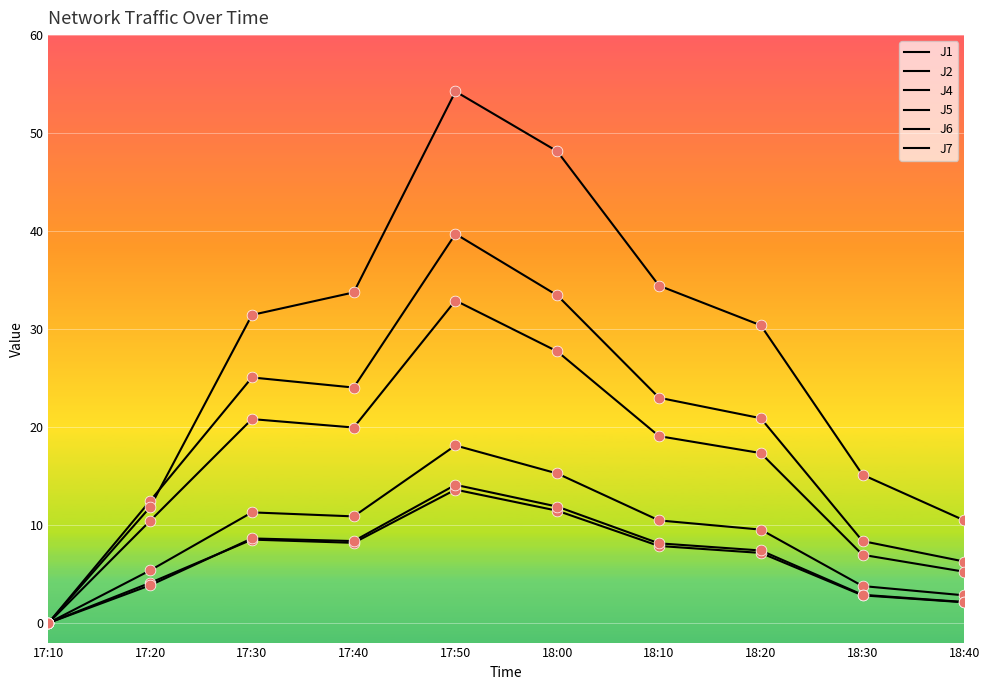

At which category is the sum across all series the highest?

17:50